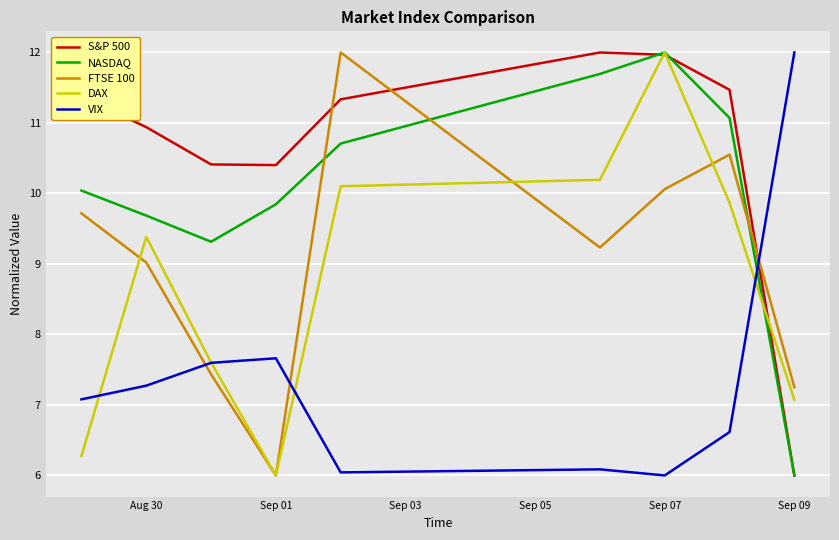

After their last crossing, which series has the higher values: NASDAQ or DAX?

DAX